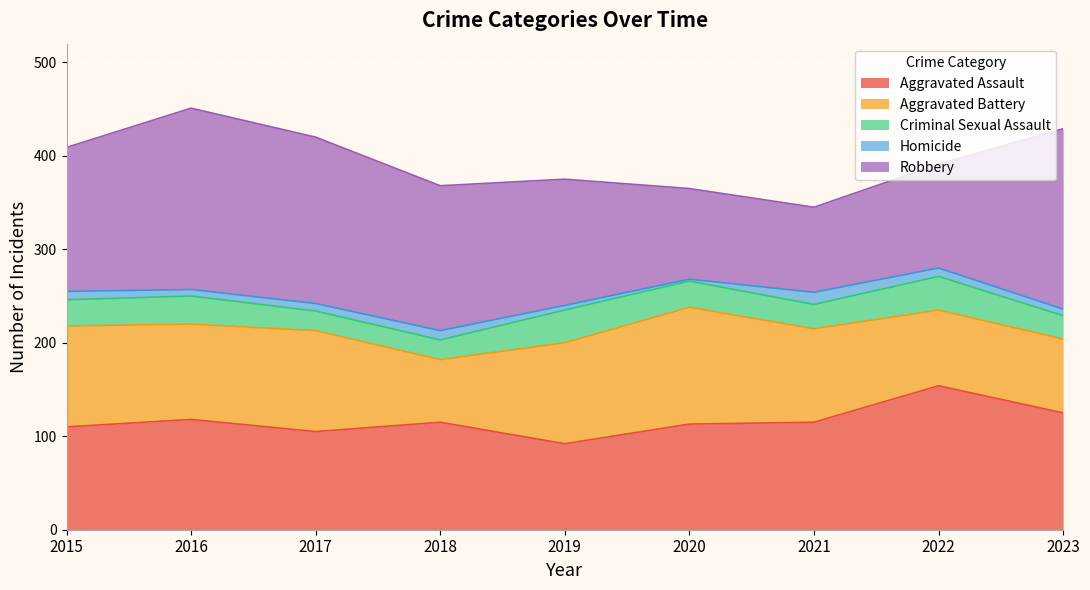

True or false: Homicide has more than 0 points higher than both neighbors.

True